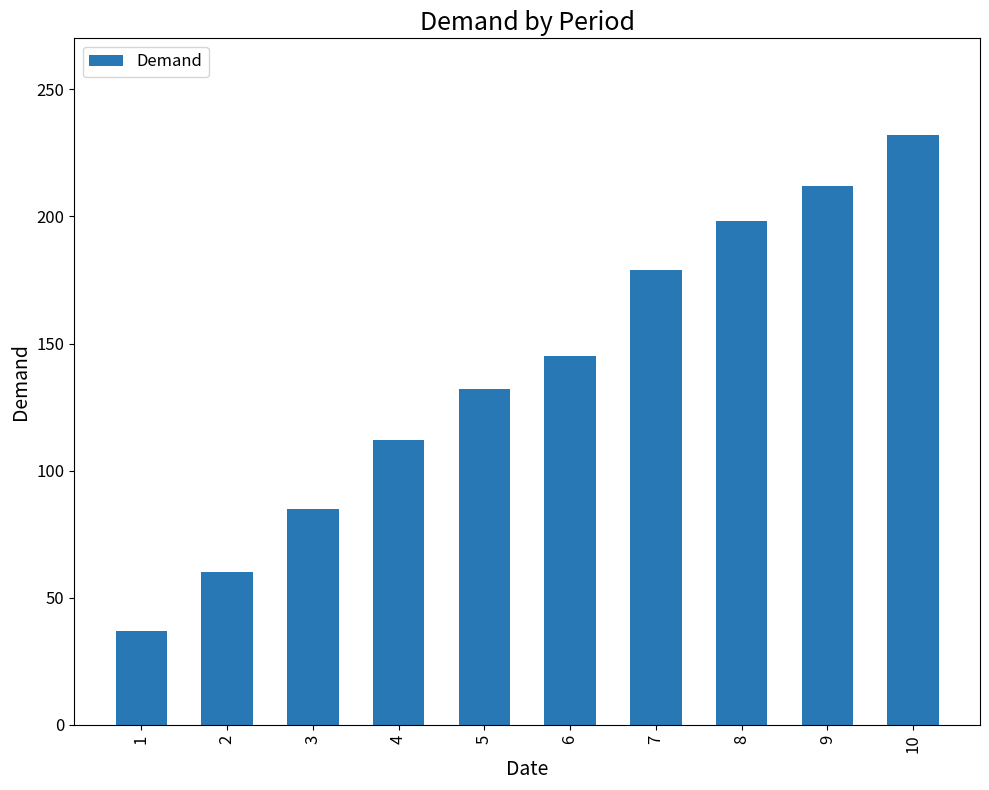

How many data points are less than 145?

5